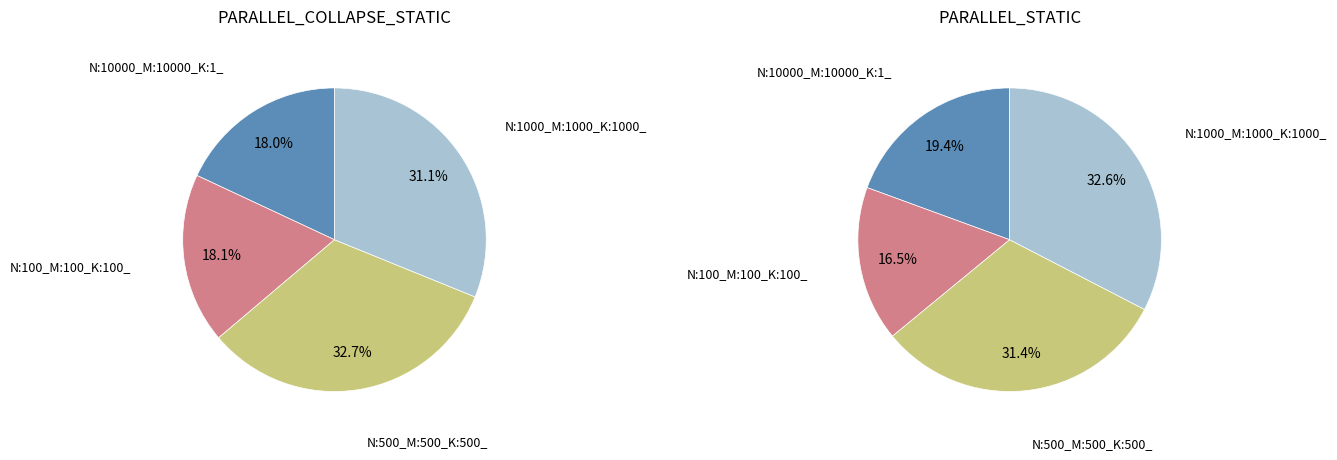

To the nearest percent, what is the difference between the N:10000_M:10000_K:1_ and N:500_M:500_K:500_ slice percentages?

12%